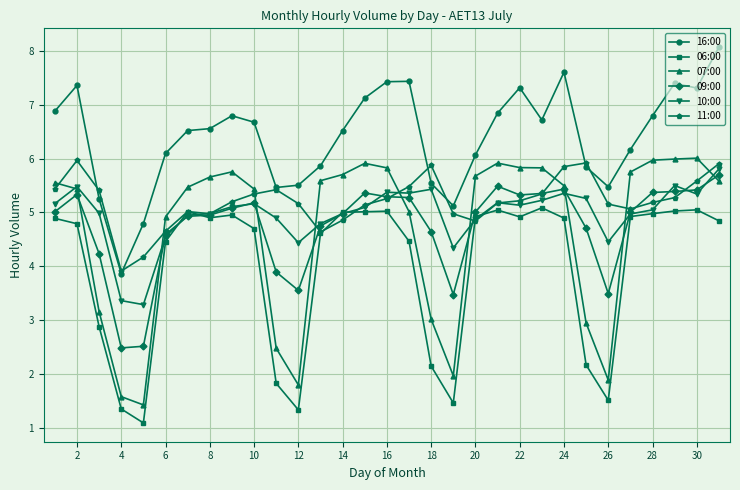

Which series has the largest total across all categories?

16:00